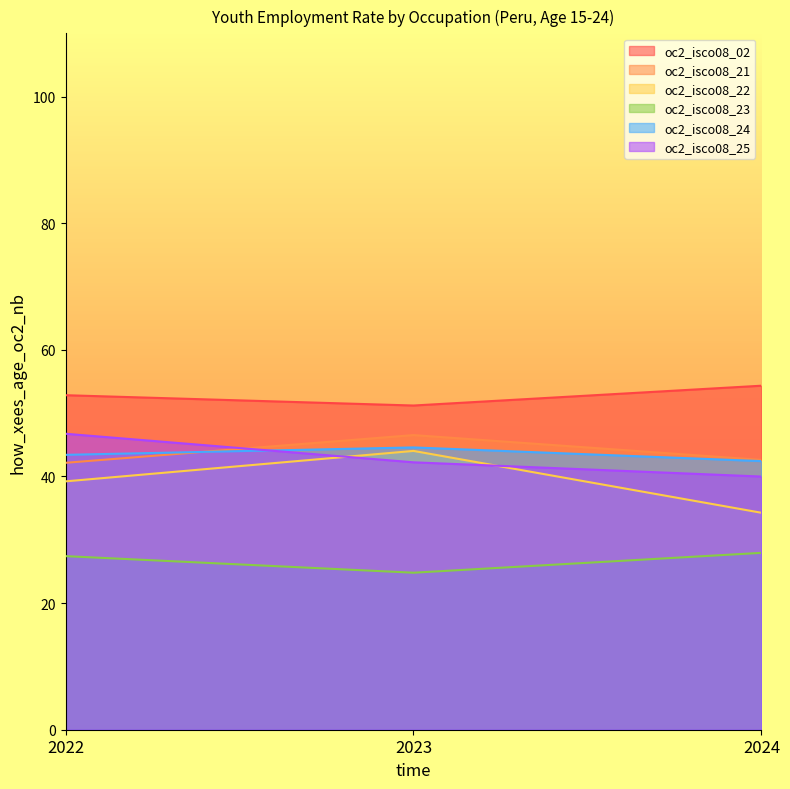

What is the sum of all oc2_isco08_25 values?

129.0